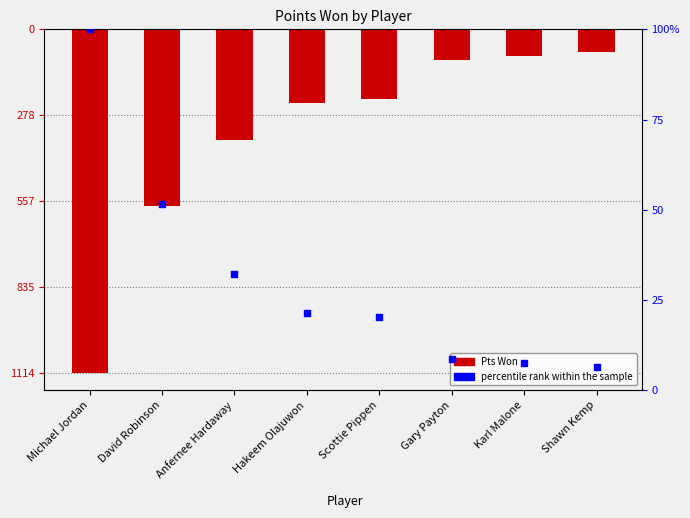

Which series reaches the minimum Y coordinate?

Pts Won